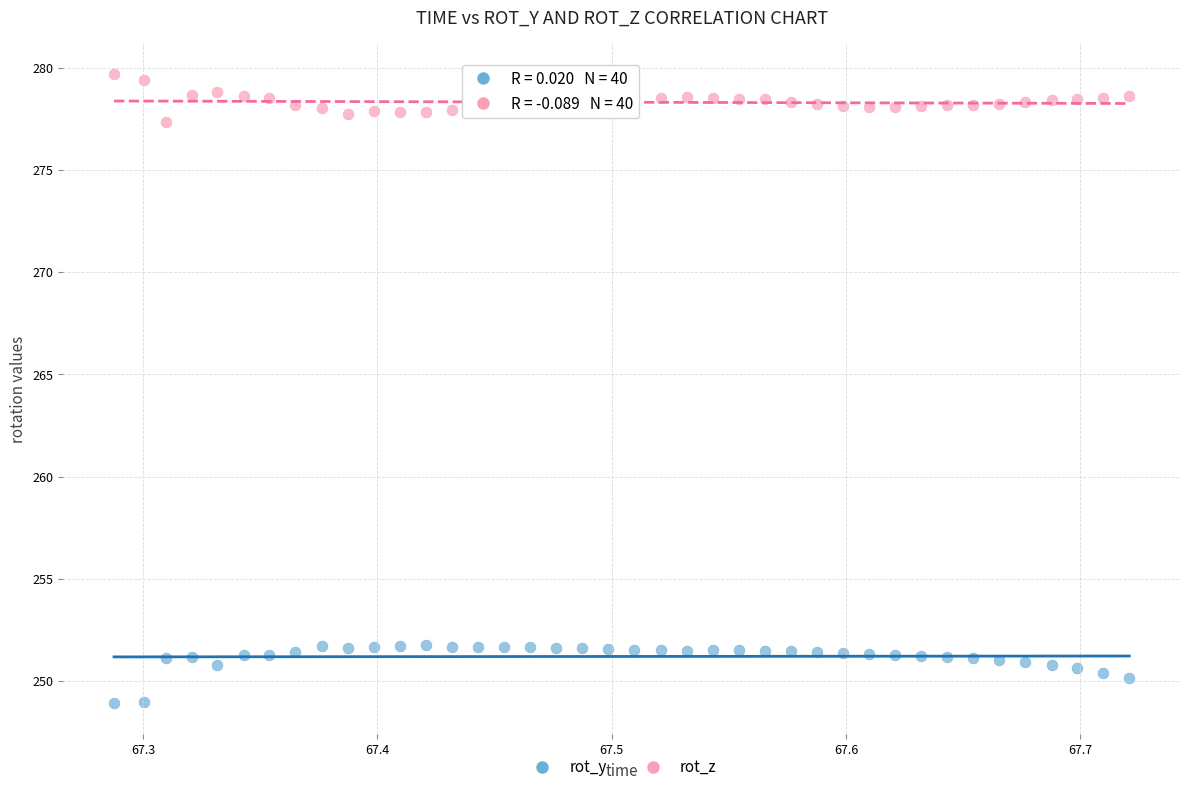

Across all data points, what is the range of Y values (max minus min)?

30.7